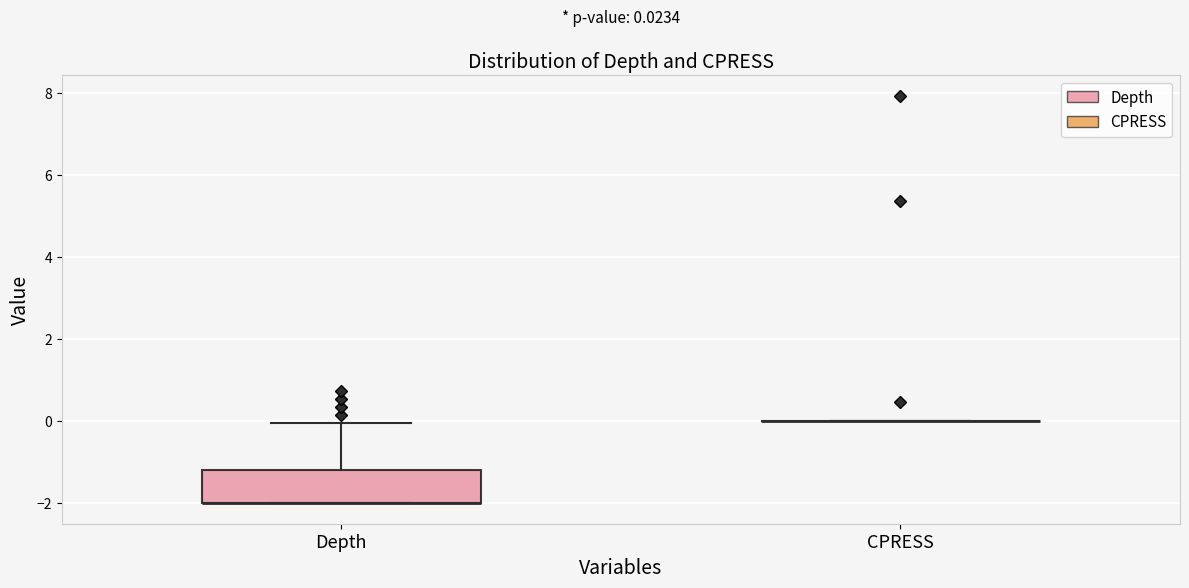

Comparing the boxes themselves (not the whiskers), which one is the tallest?

Depth